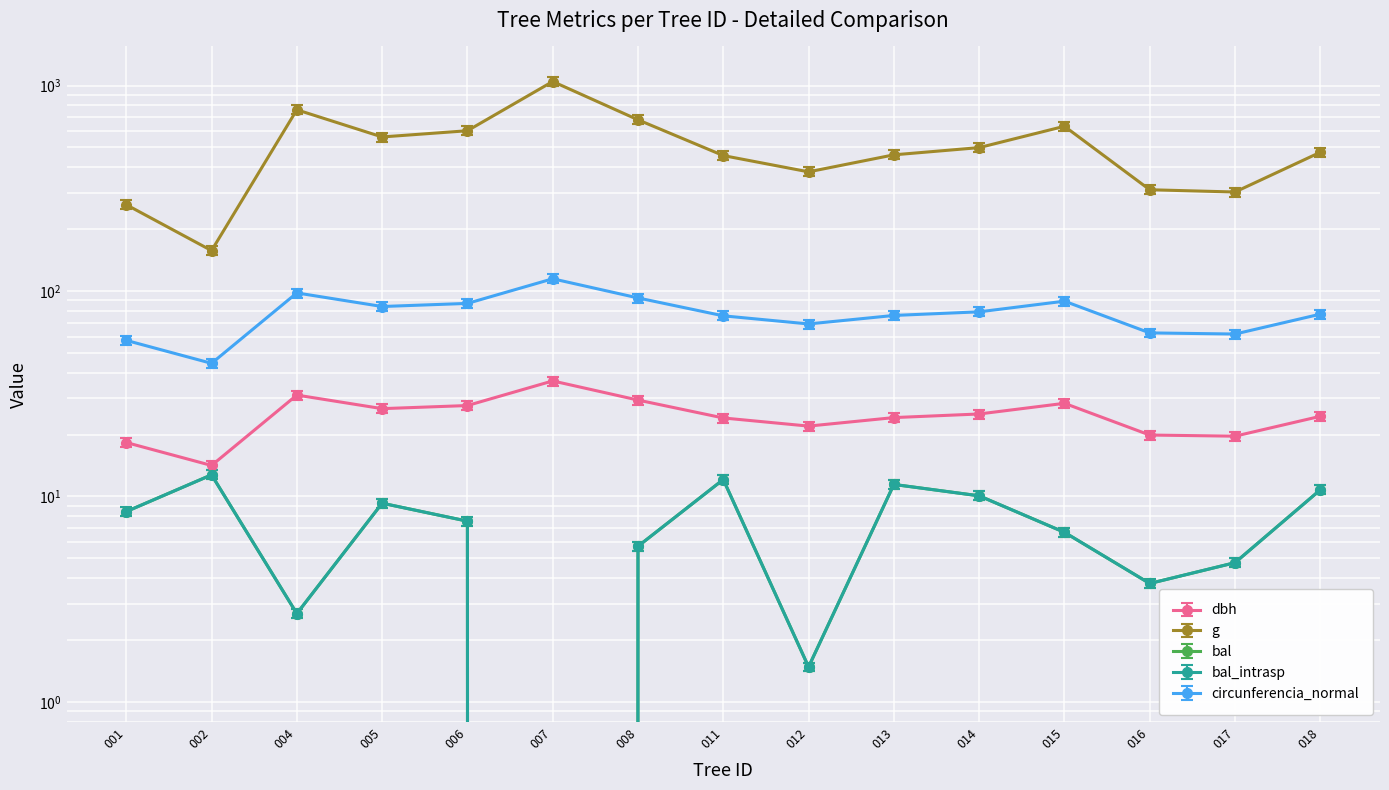

Which series has the largest total across all categories?

g